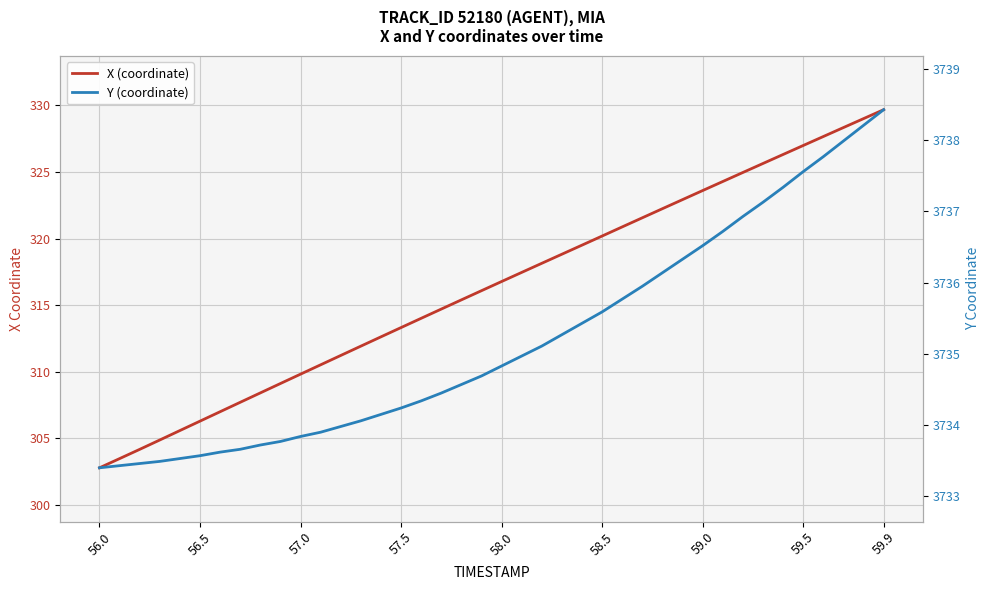

Reading left to right, extract all data points from this chart.

X: 302.8	303.5	304.2	304.9	305.6	306.3	307.0	307.7	308.4	309.1	309.8	310.5	311.2	311.9	312.6	313.3	314.0	314.7	315.4	316.1	316.8	317.5	318.1	318.8	319.5	320.2	320.9	321.6	322.2	322.9	323.6	324.3	325.0	325.6	326.3	327.0	327.7	328.3	329.0	329.7
Y: 3733.4	3733.4	3733.5	3733.5	3733.5	3733.6	3733.6	3733.7	3733.7	3733.8	3733.8	3733.9	3734.0	3734.1	3734.2	3734.2	3734.3	3734.4	3734.6	3734.7	3734.8	3735.0	3735.1	3735.3	3735.4	3735.6	3735.8	3735.9	3736.1	3736.3	3736.5	3736.7	3736.9	3737.1	3737.3	3737.6	3737.8	3738.0	3738.2	3738.4
Y (right axis): 3733.4	3733.4	3733.5	3733.5	3733.5	3733.6	3733.6	3733.7	3733.7	3733.8	3733.8	3733.9	3734.0	3734.1	3734.2	3734.2	3734.3	3734.4	3734.6	3734.7	3734.8	3735.0	3735.1	3735.3	3735.4	3735.6	3735.8	3735.9	3736.1	3736.3	3736.5	3736.7	3736.9	3737.1	3737.3	3737.6	3737.8	3738.0	3738.2	3738.4